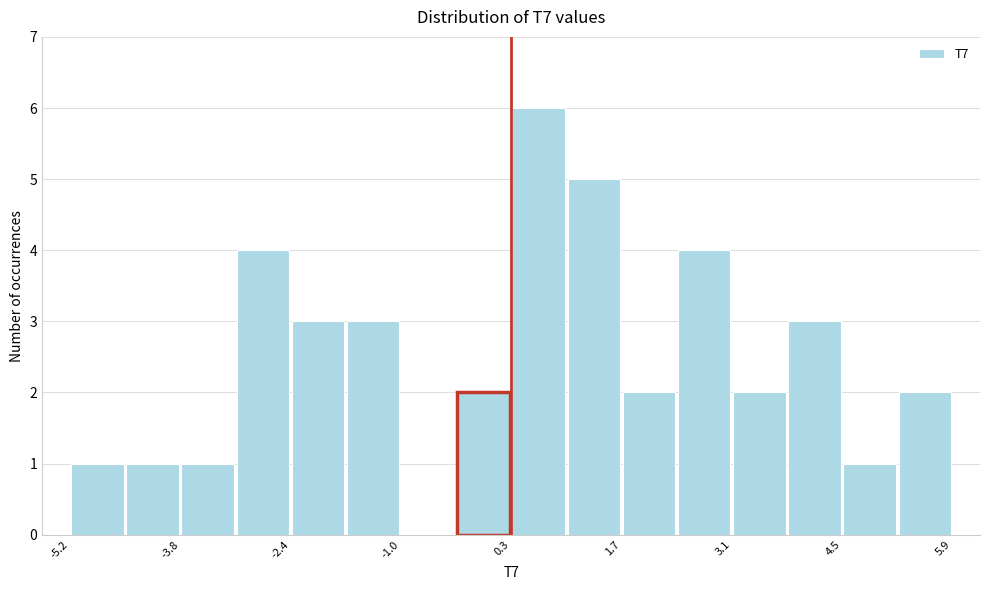

Read against the x-axis, roughly where is the centre of the tallest bar?

0.6